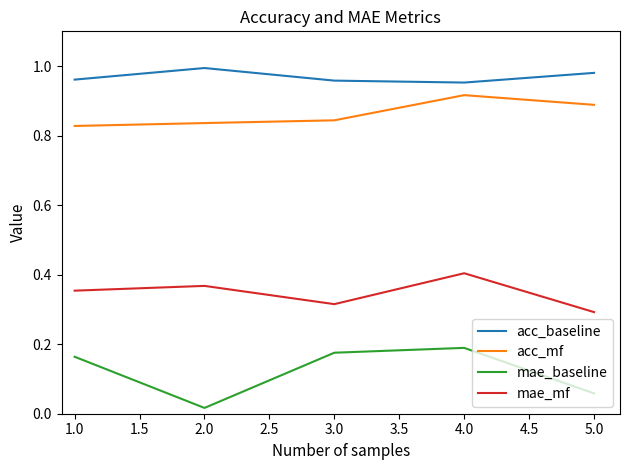

At which category is the sum across all series the highest?

4.0